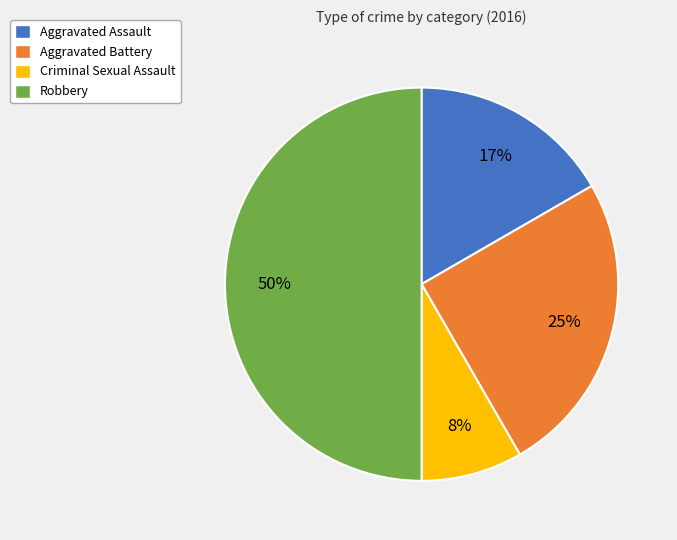

Which category has the smallest portion of the pie?

Criminal Sexual Assault